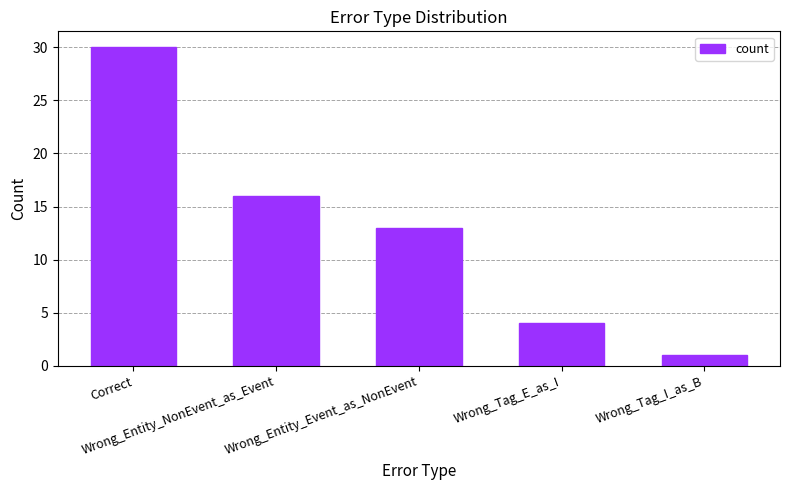

Reading left to right, extract all data points from this chart.

30	16	13	4	1